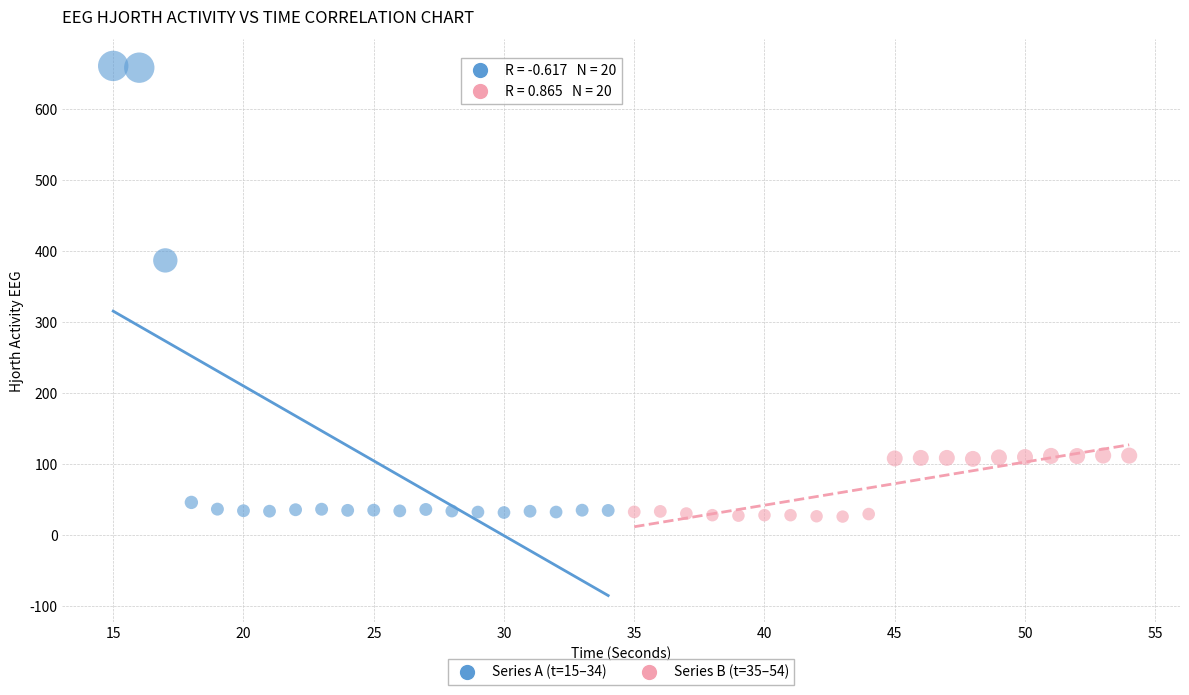

Which series reaches the maximum Y coordinate?

Series A (t=15–34)